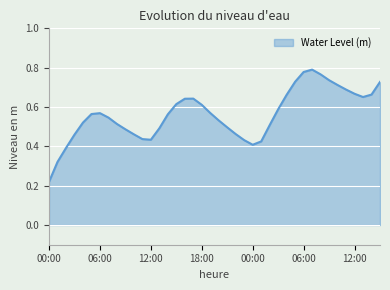

Rank the categories by value from lowest to highest.

00:00, 01:00, 02:00, 00:00, 01:00, 23:00, 12:00, 11:00, 03:00, 10:00, 22:00, 09:00, 13:00, 21:00, 02:00, 08:00, 04:00, 20:00, 07:00, 14:00, 05:00, 06:00, 19:00, 03:00, 18:00, 15:00, 16:00, 17:00, 13:00, 04:00, 14:00, 12:00, 11:00, 10:00, 15:00, 05:00, 09:00, 08:00, 06:00, 07:00